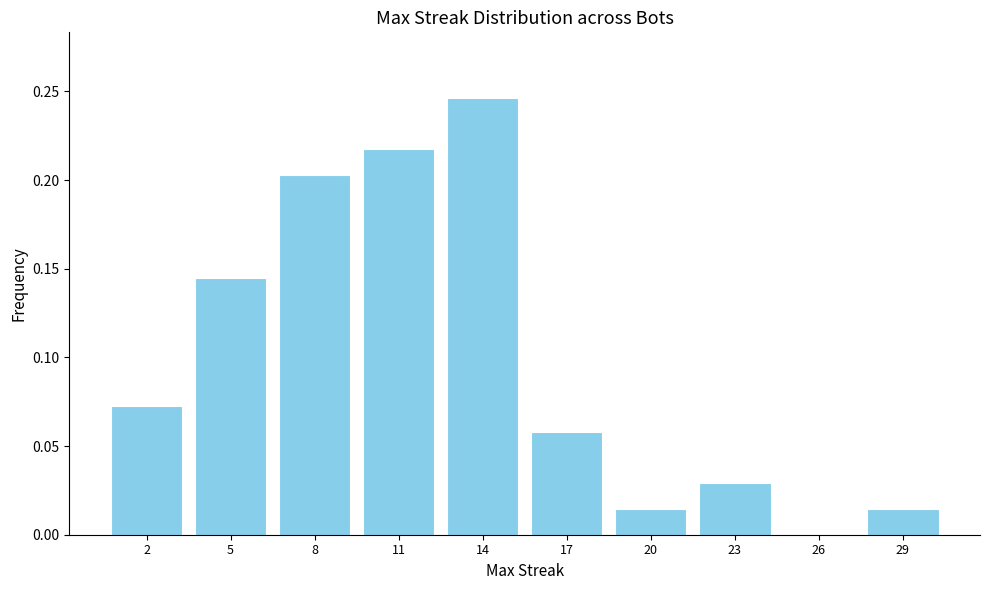

Is it true that the value at 26 is 0.0?

True